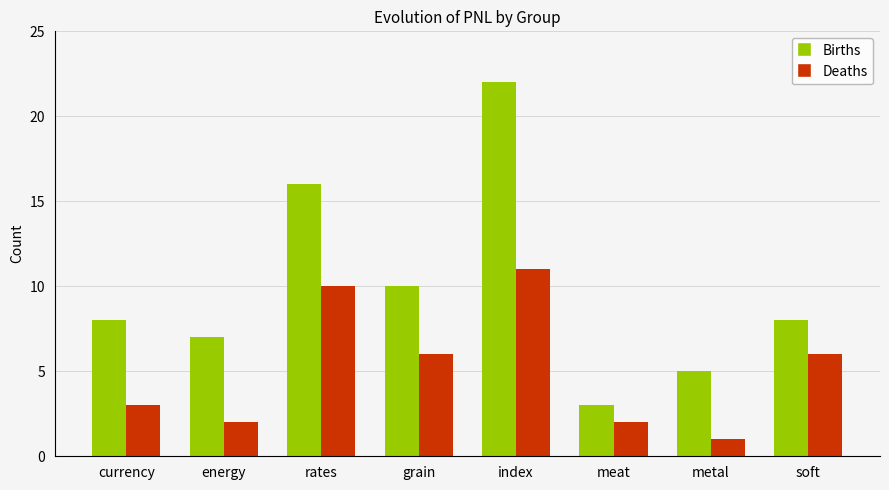

What is the difference between the Deaths values at grain and rates?

4